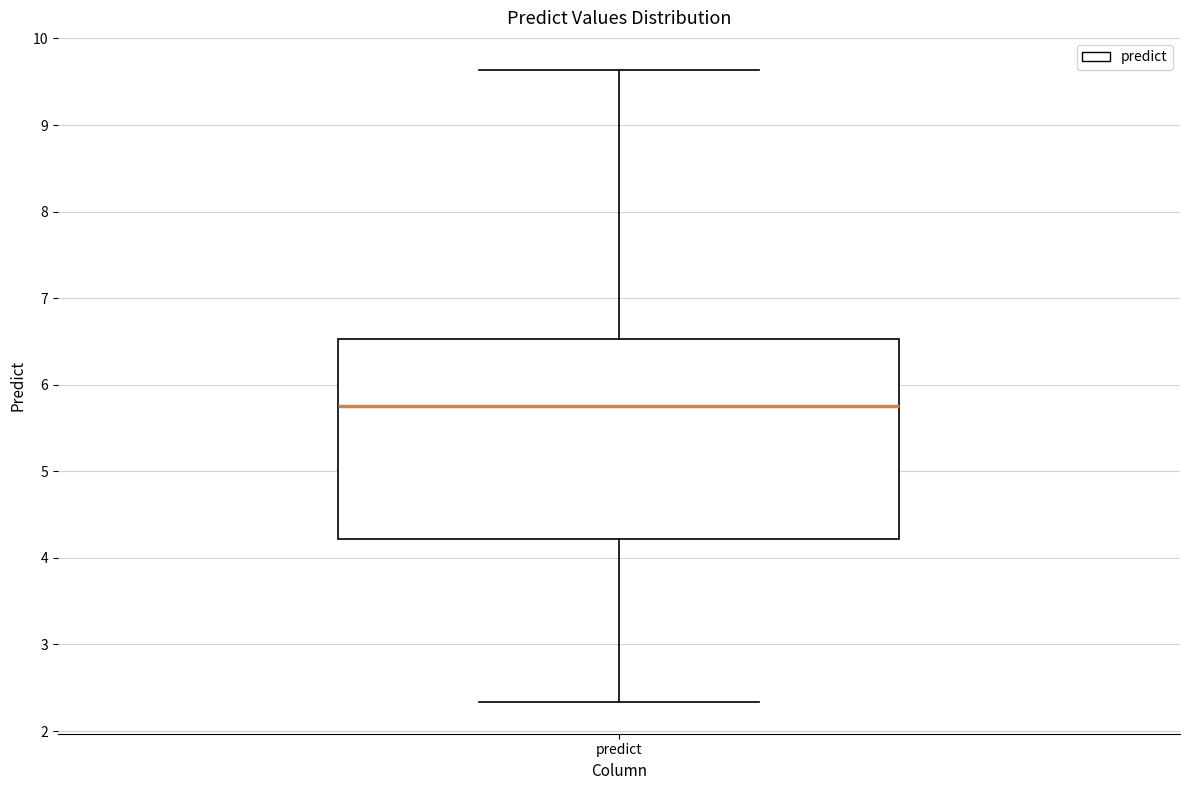

Where does the median line of the box for predict sit on the y-axis? The values are not printed on the chart, so give them approximately, as read against the axis.

5.7